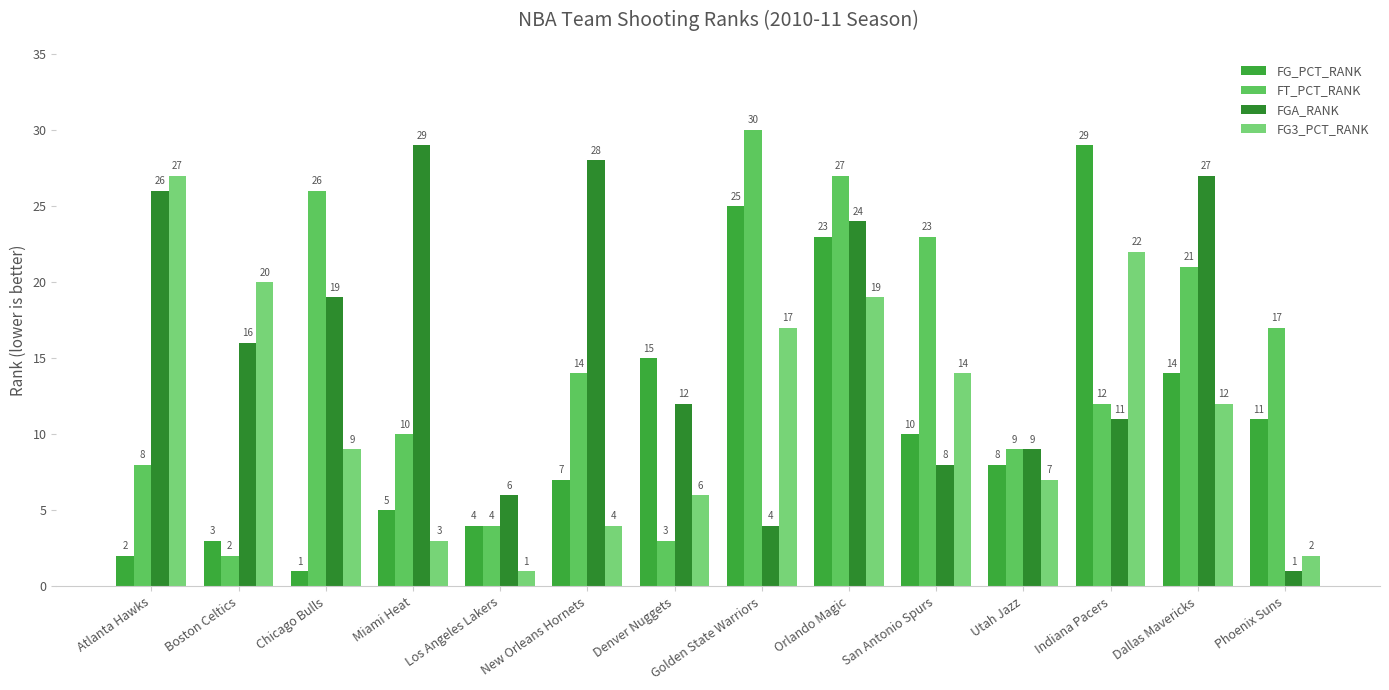

What is the total value across all series at Phoenix Suns?

31